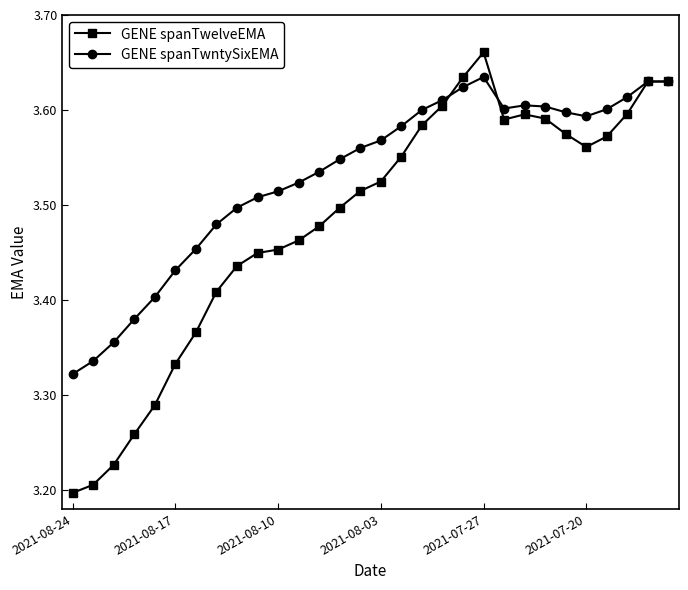

How many GENE spanTwntySixEMA values are between 3 and 4?

30